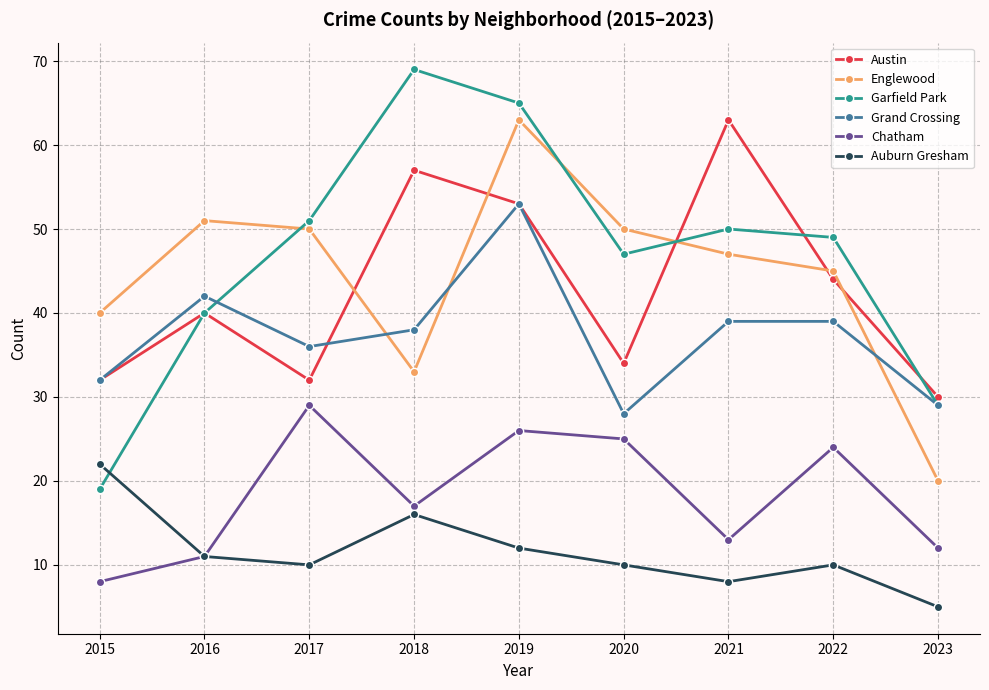

How many lines are shown in the chart?

6